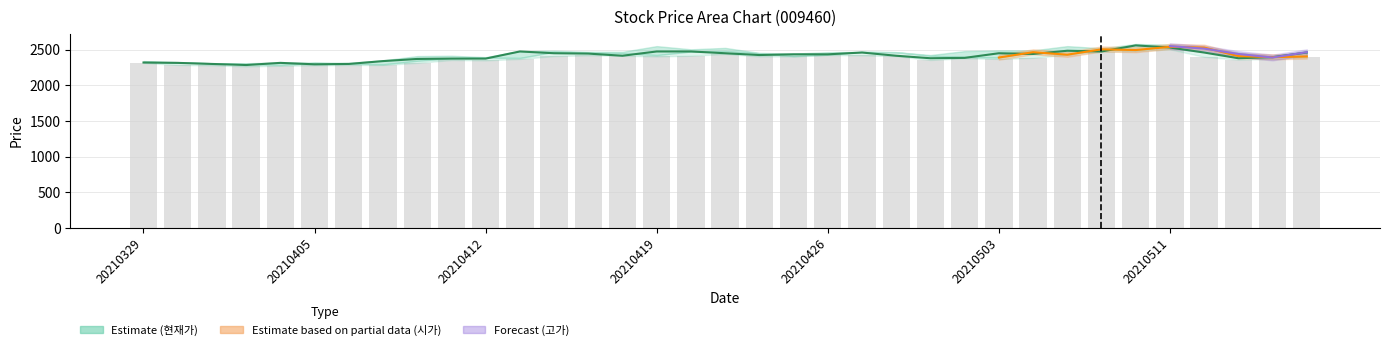

What is the greatest value displayed?

2560